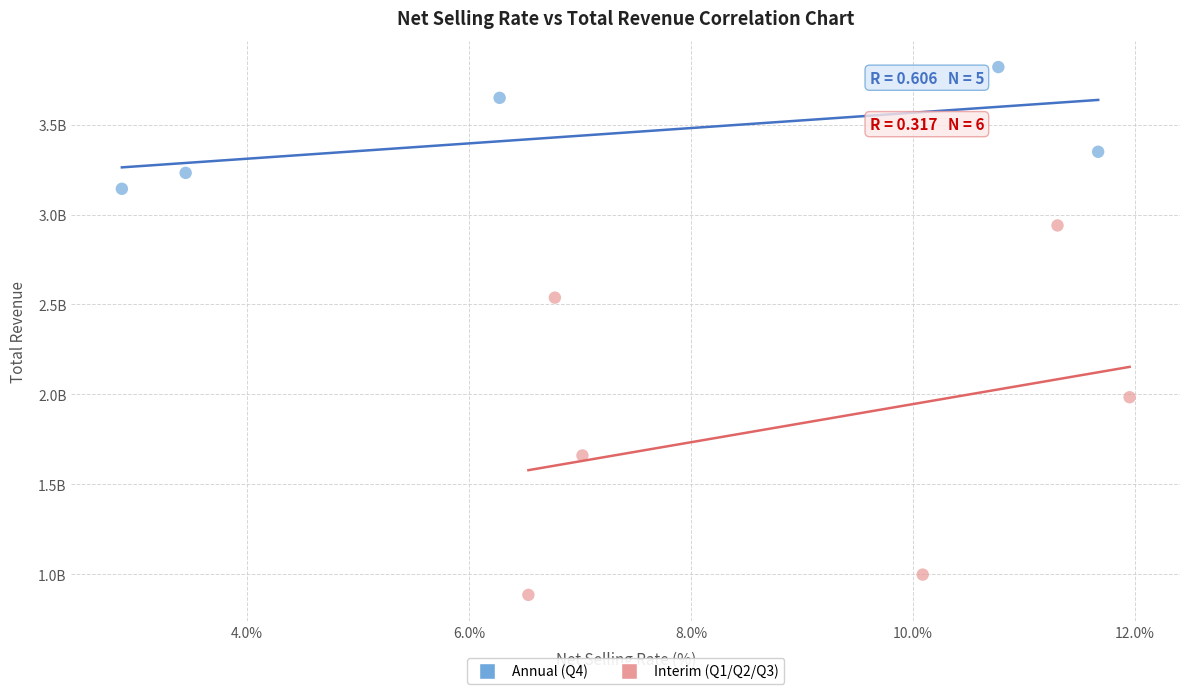

Which series has the largest Y range (max minus min)?

Interim (Q1/Q2/Q3)